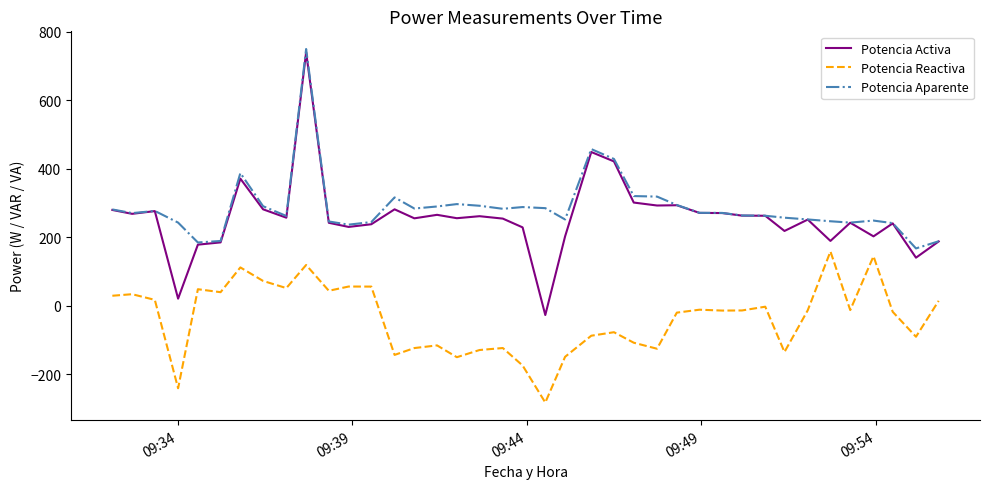

True or false: Potencia Reactiva and Potencia Aparente intersect in this chart.

False